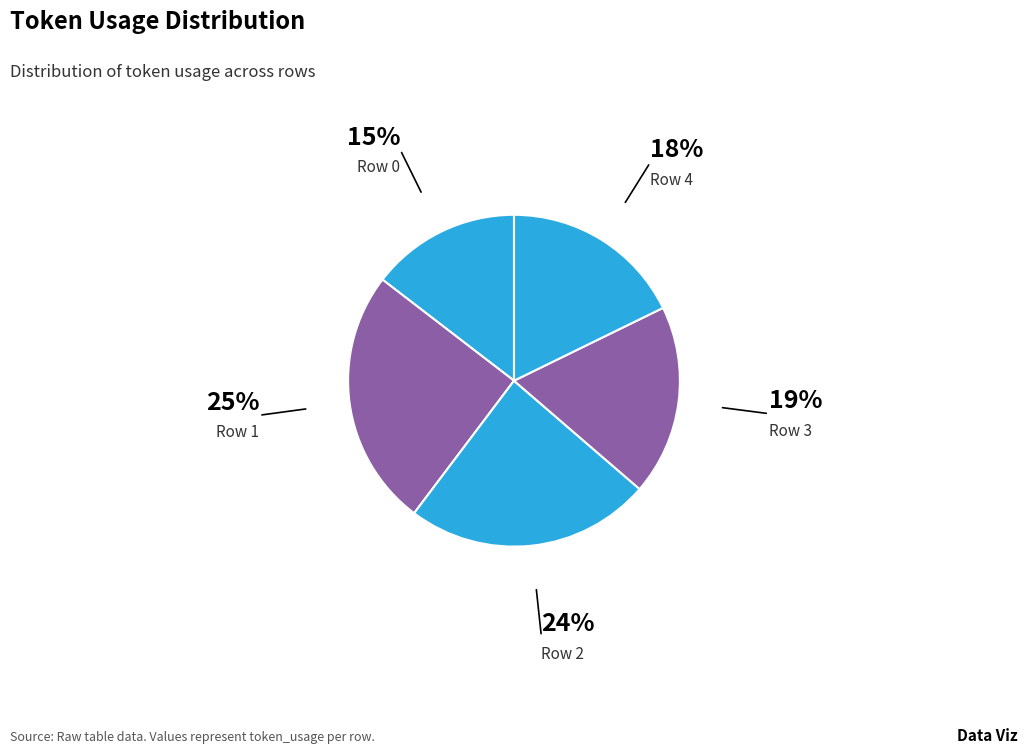

Is the sum of Row 1 and Row 0 greater than half?

No